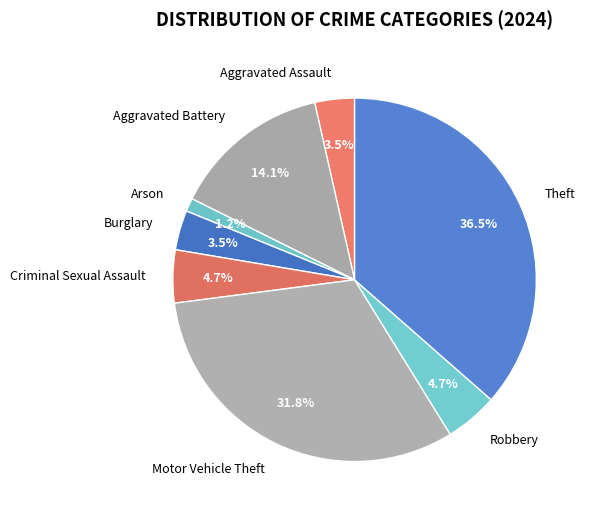

What percentage do Burglary and Motor Vehicle Theft together represent?

35.3%